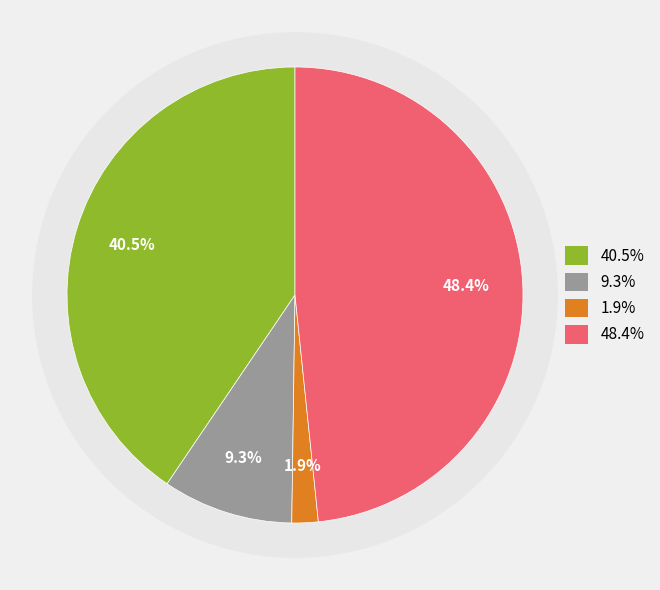

How much of the chart is everything except Homicide?

98.1%